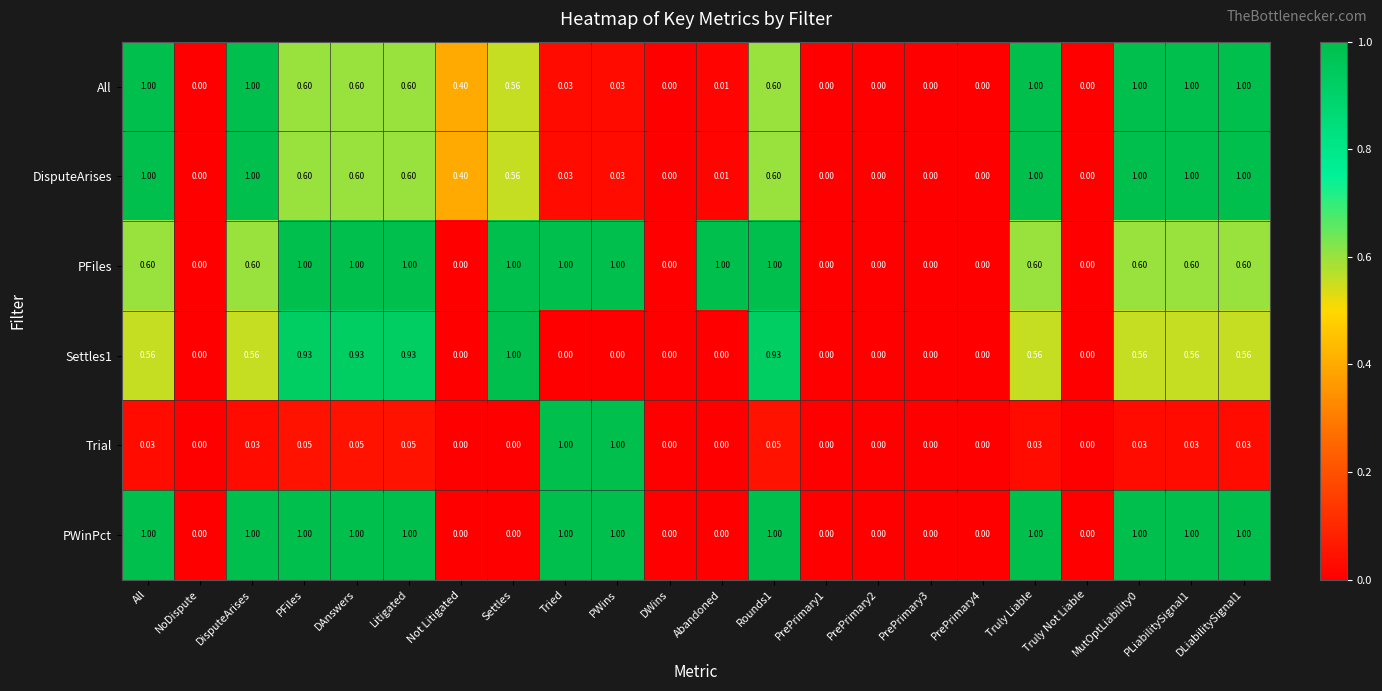

Which series has the largest total across all categories?

PWinPct